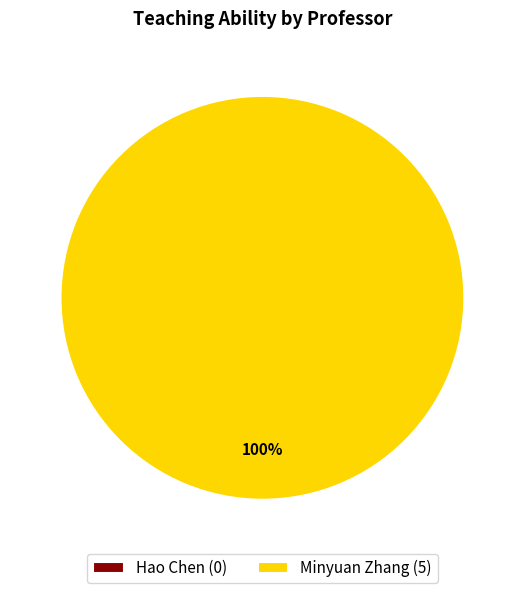

Rank the categories by value from lowest to highest.

Hao Chen, Minyuan Zhang